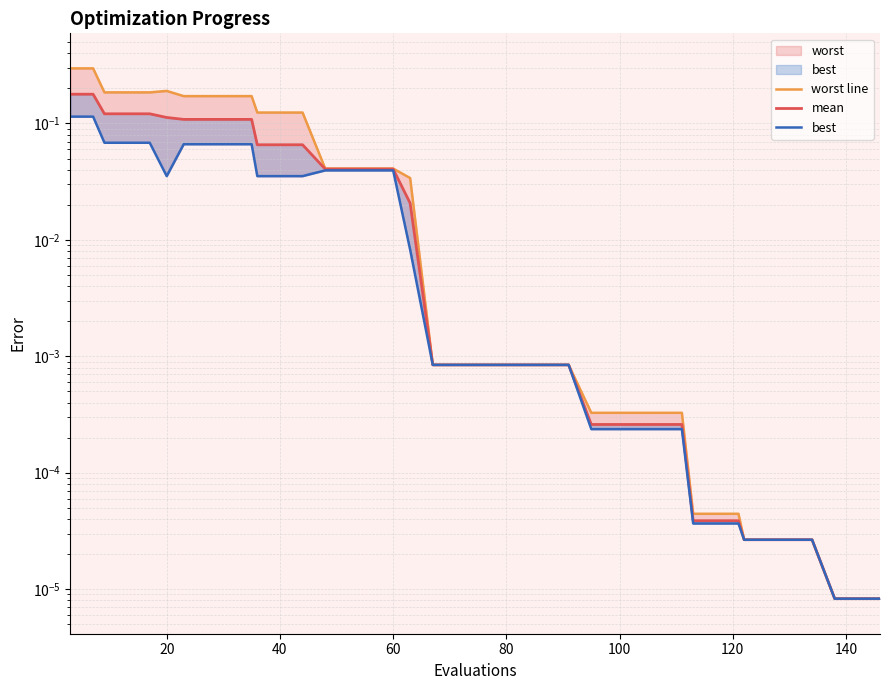

What is the label of the 17th point from the left?

60